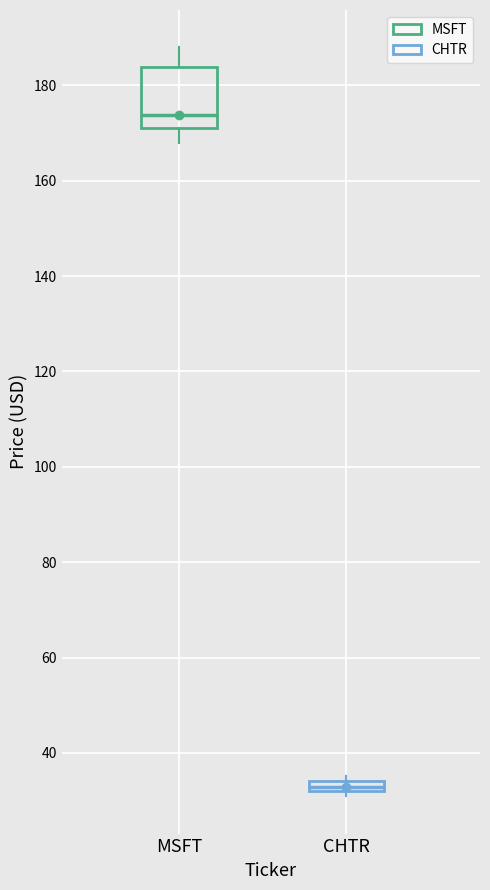

Where is the lower edge of the box for CHTR on the y-axis? The values are not printed on the chart, so give them approximately, as read against the axis.

32